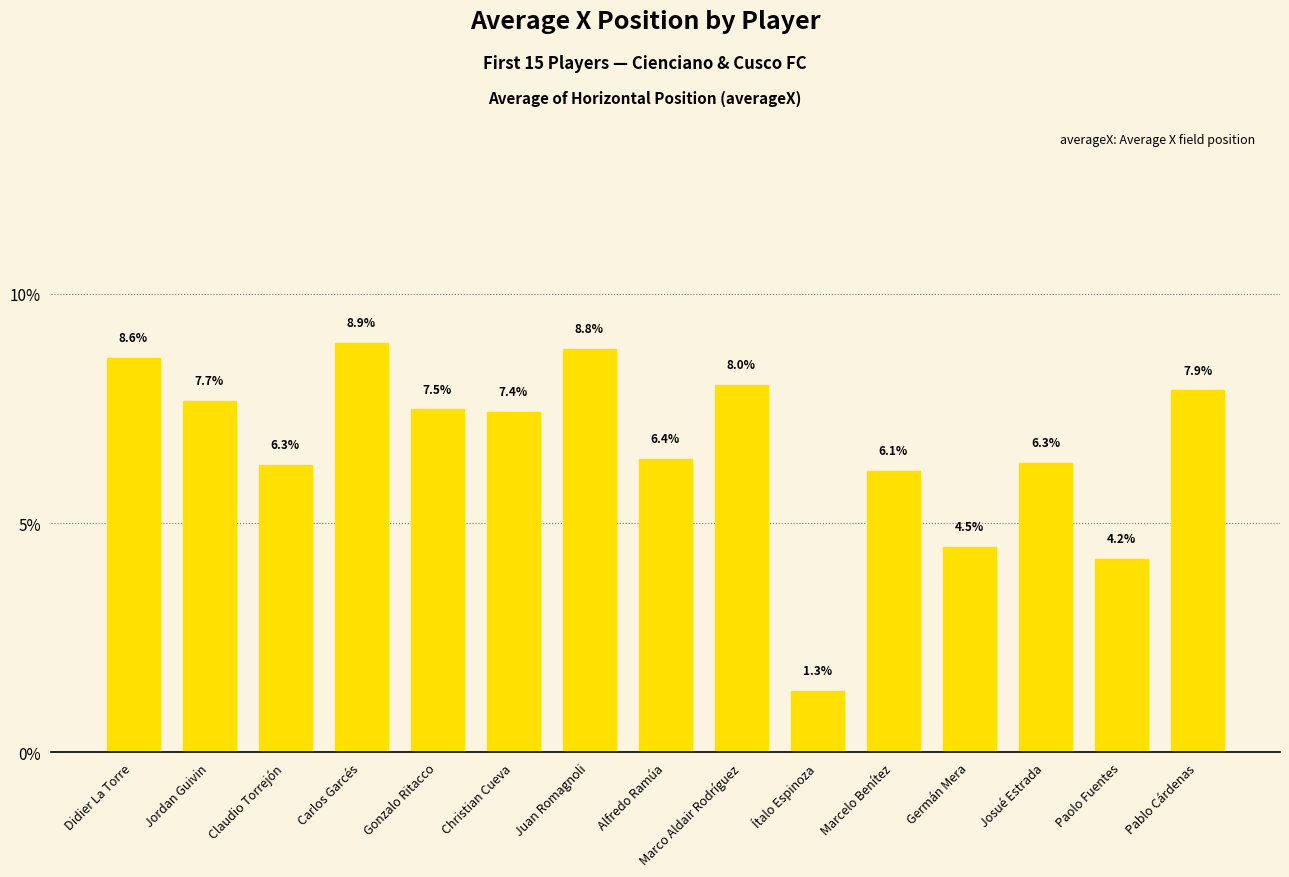

Reading left to right, what are all the values shown in this chart?

Didier La Torre=8.6	Jordan Guivin=7.7	Claudio Torrejón=6.3	Carlos Garcés=8.9	Gonzalo Ritacco=7.5	Christian Cueva=7.4	Juan Romagnoli=8.8	Alfredo Ramúa=6.4	Marco Aldair Rodríguez=8.0	Ítalo Espinoza=1.3	Marcelo Benítez=6.1	Germán Mera=4.5	Josué Estrada=6.3	Paolo Fuentes=4.2	Pablo Cárdenas=7.9